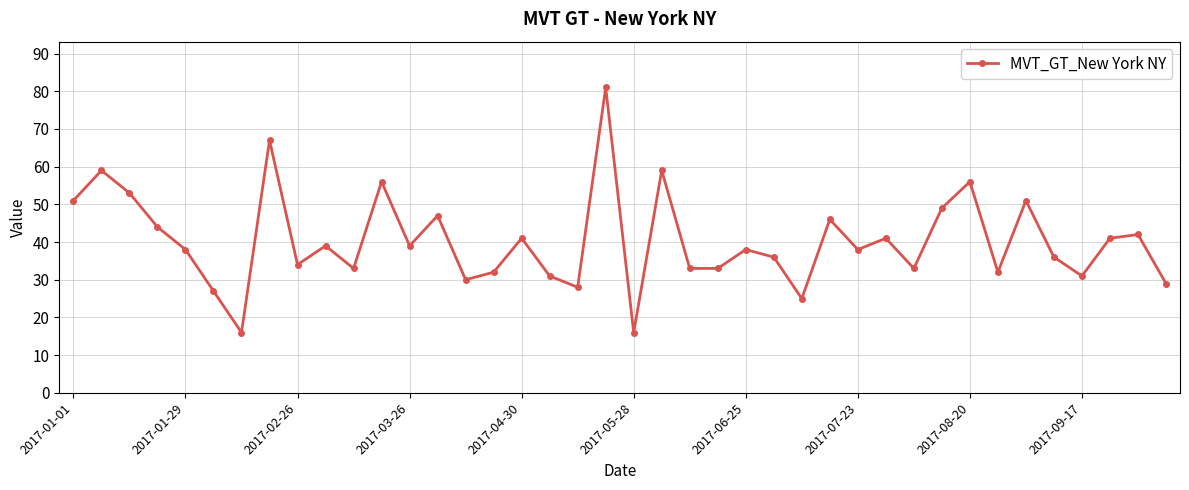

How many points are higher than both their immediate neighbors (excluding endpoints)?

14